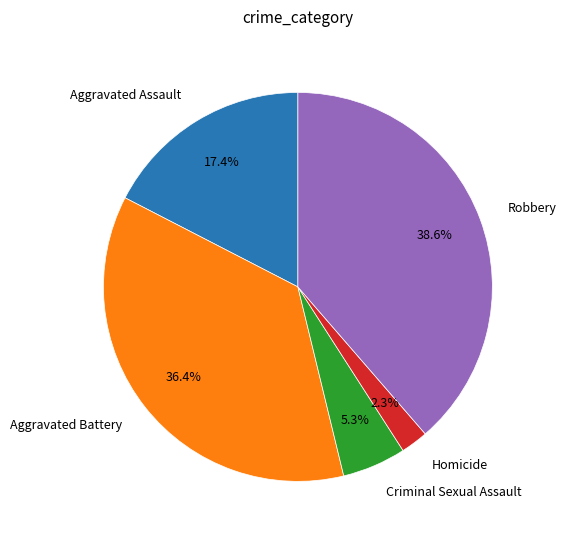

Does any single category account for the majority?

No